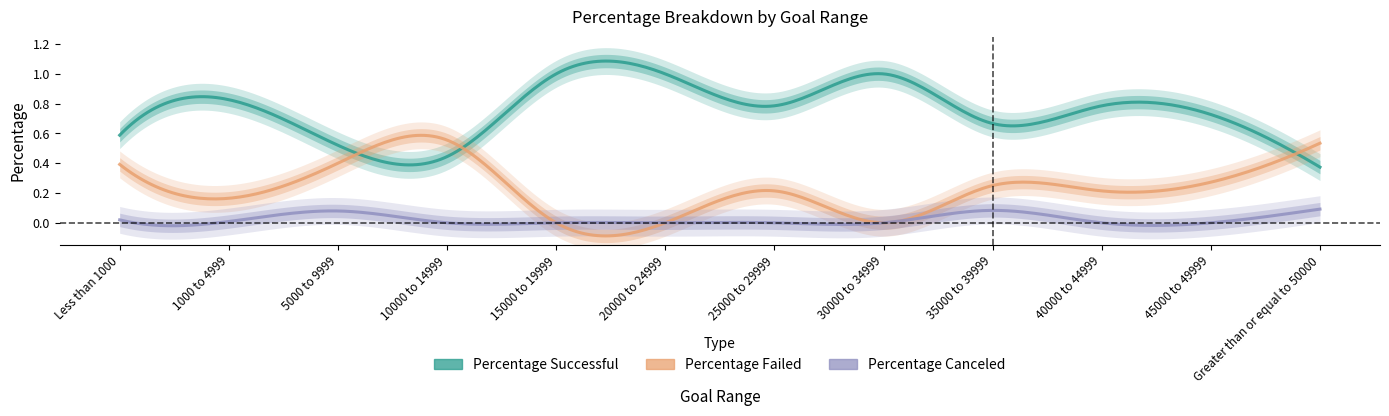

True or false: Percentage Failed has more than 0 points higher than both neighbors.

True